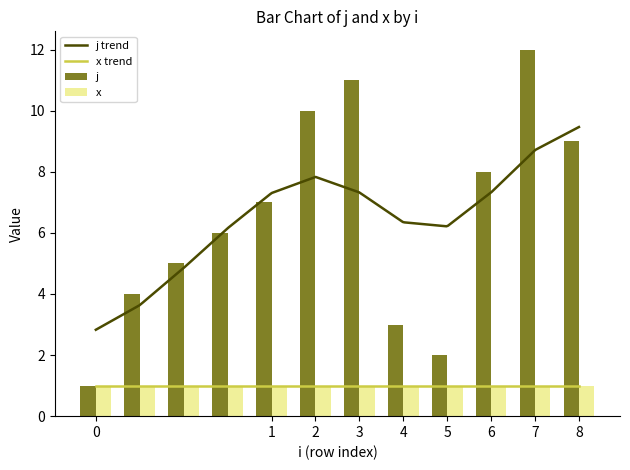

What is the average value?

6